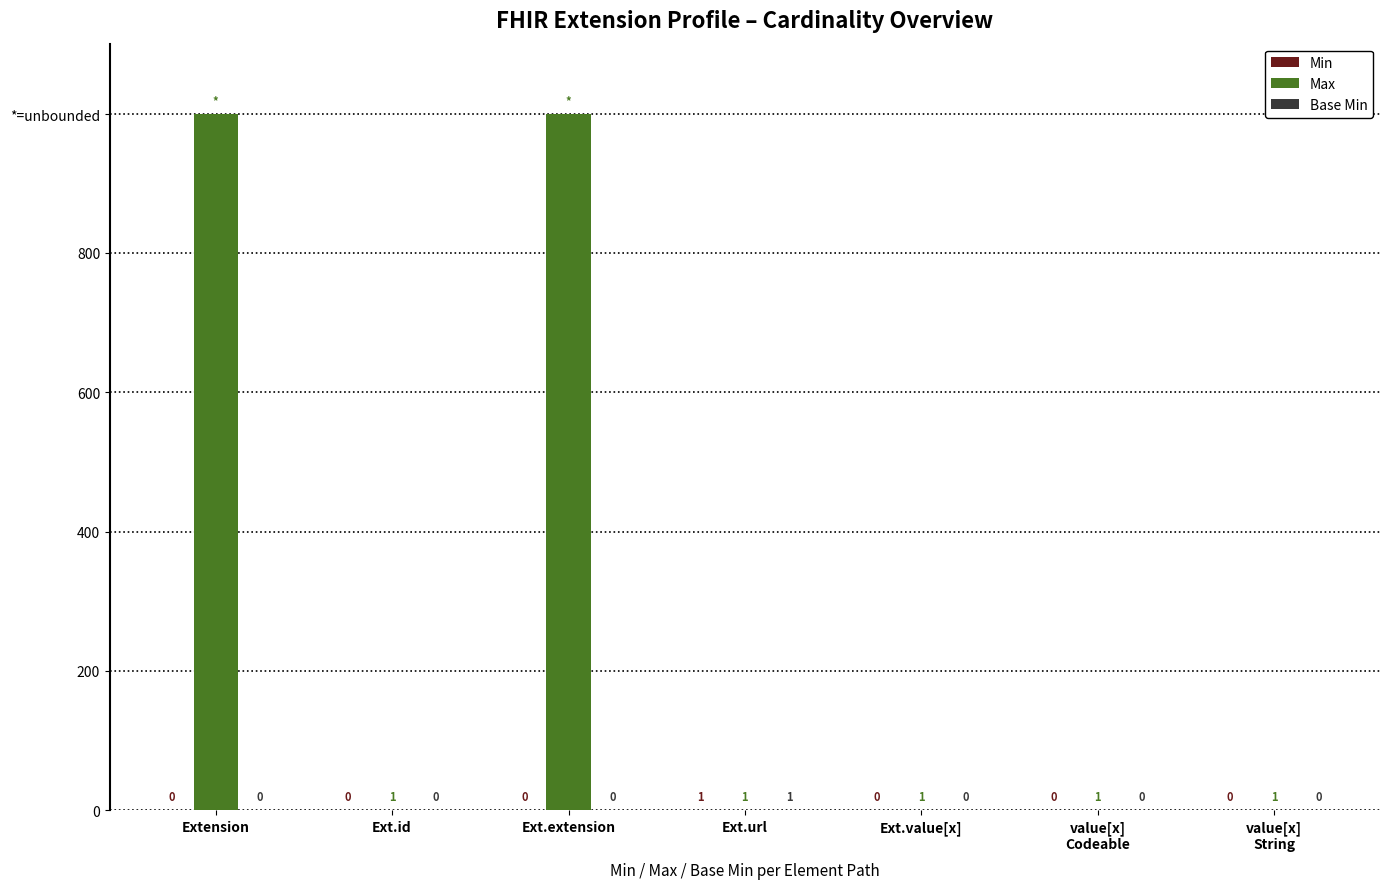

Are the bars grouped side by side (vs. stacked)?

Yes